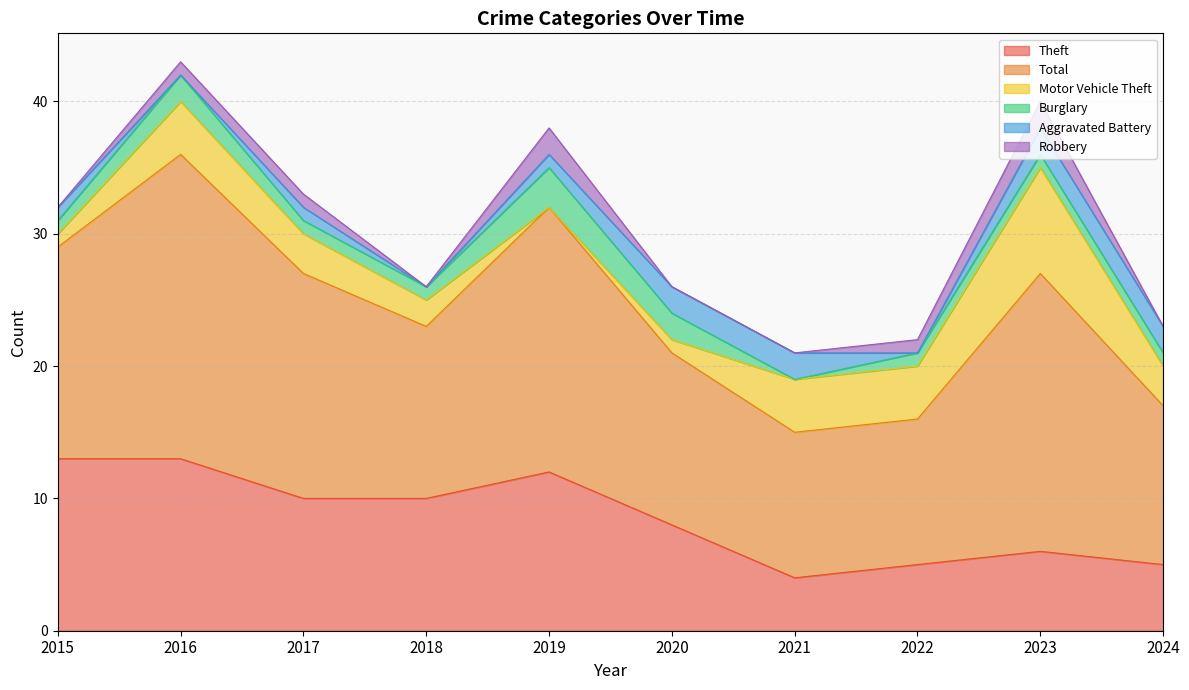

Reading left to right, extract all data points from this chart.

Theft: 2015=13	2016=13	2017=10	2018=10	2019=12	2020=8	2021=4	2022=5	2023=6	2024=5
Total: 2015=16	2016=23	2017=17	2018=13	2019=20	2020=13	2021=11	2022=11	2023=21	2024=12
Motor Vehicle Theft: 2015=1	2016=4	2017=3	2018=2	2019=0	2020=1	2021=4	2022=4	2023=8	2024=3
Burglary: 2015=1	2016=2	2017=1	2018=1	2019=3	2020=2	2021=0	2022=1	2023=1	2024=1
Aggravated Battery: 2015=1	2016=0	2017=1	2018=0	2019=1	2020=2	2021=2	2022=0	2023=2	2024=2
Robbery: 2015=0	2016=1	2017=1	2018=0	2019=2	2020=0	2021=0	2022=1	2023=2	2024=0